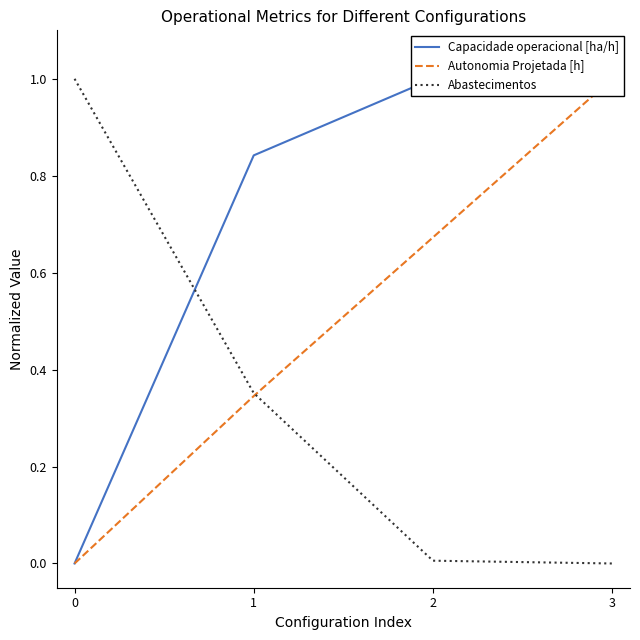

What is the spread (max minus min) of values at 3?

1.0